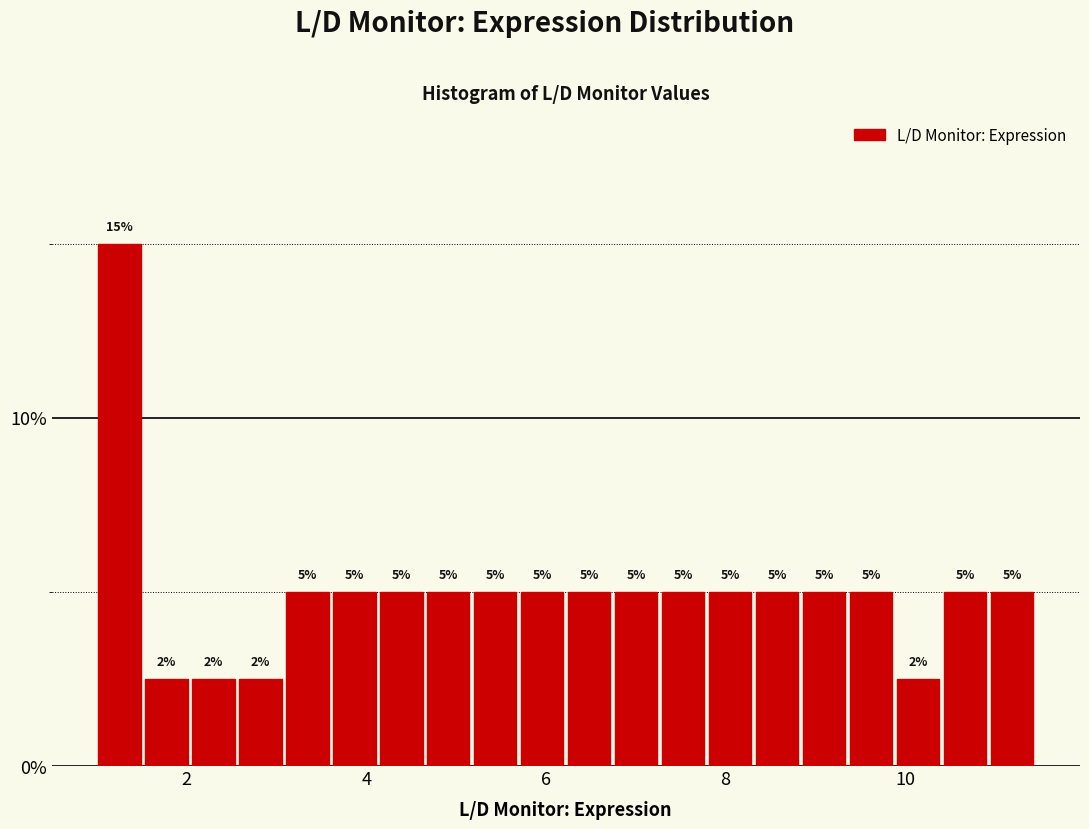

Read against the x-axis, roughly where is the centre of the tallest bar?

1.2